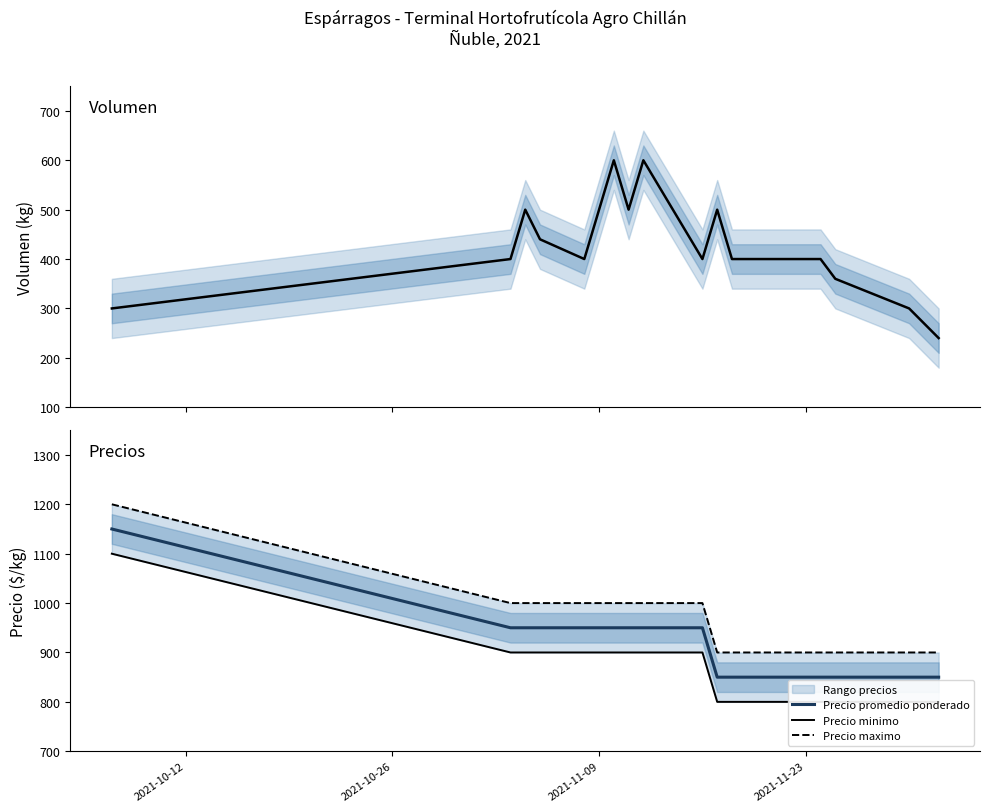

Which series has the widest spread of values?

Volumen